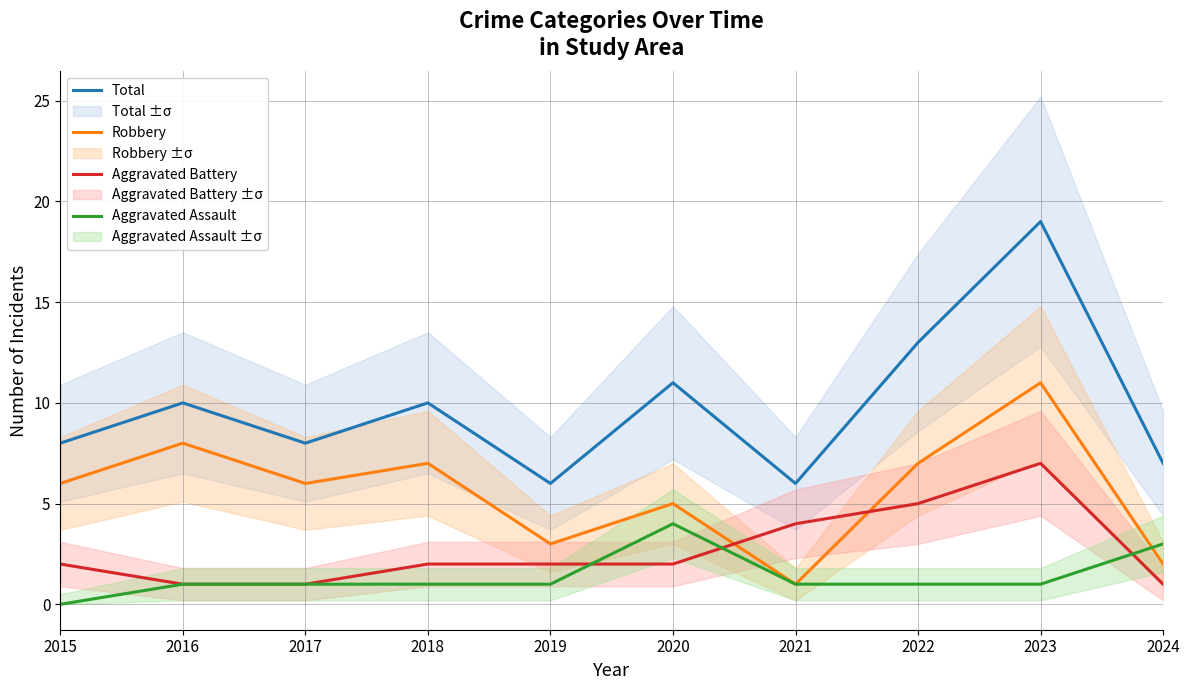

What are all the series names shown in the legend?

Total, Robbery, Aggravated Battery, Aggravated Assault